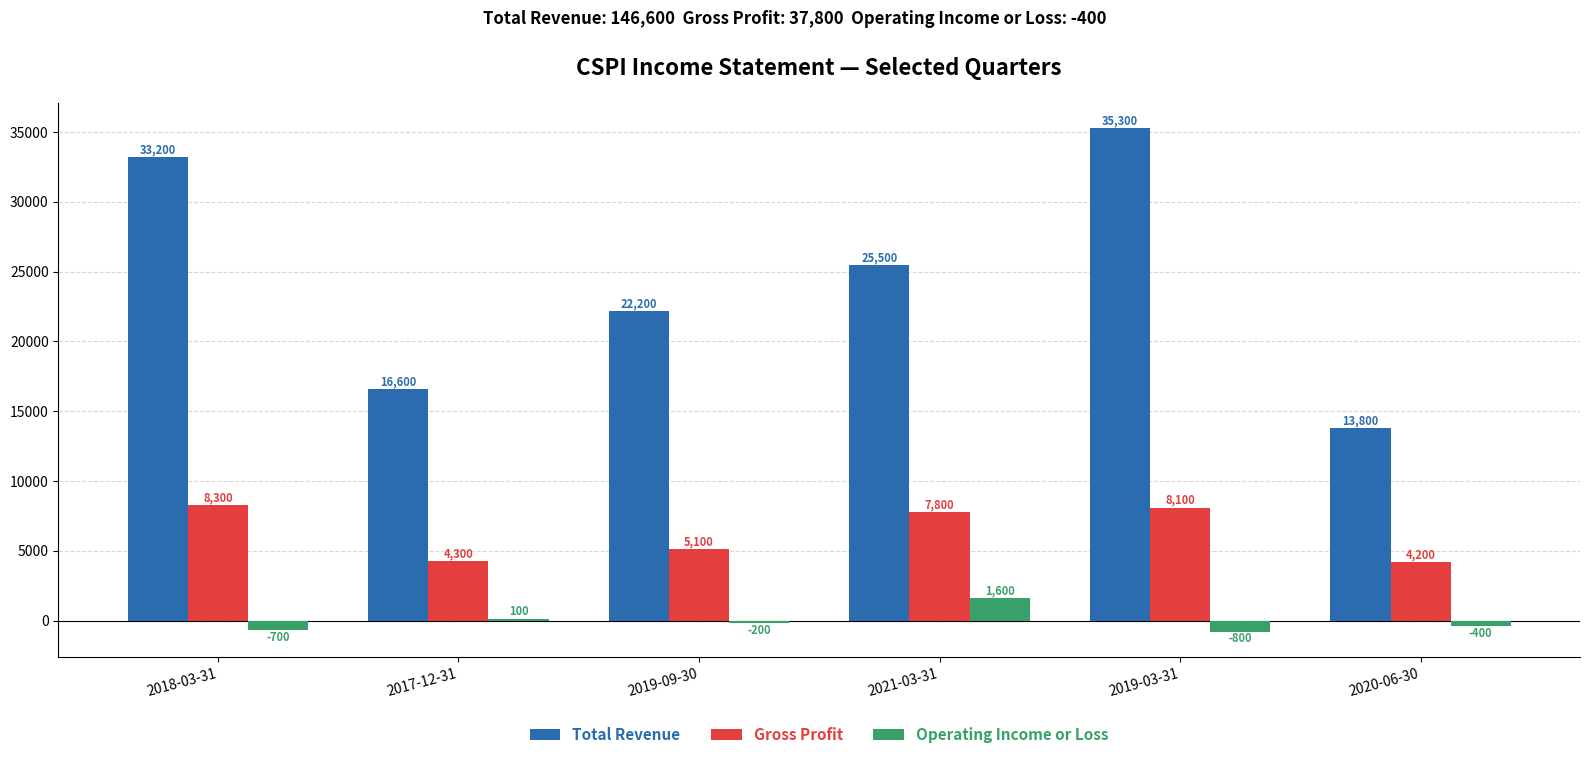

Reading left to right, transcribe all the data shown in this chart.

Total Revenue: 2018-03-31=33200	2017-12-31=16600	2019-09-30=22200	2021-03-31=25500	2019-03-31=35300	2020-06-30=13800
Gross Profit: 2018-03-31=8300	2017-12-31=4300	2019-09-30=5100	2021-03-31=7800	2019-03-31=8100	2020-06-30=4200
Operating Income or Loss: 2018-03-31=-700	2017-12-31=100	2019-09-30=-200	2021-03-31=1600	2019-03-31=-800	2020-06-30=-400